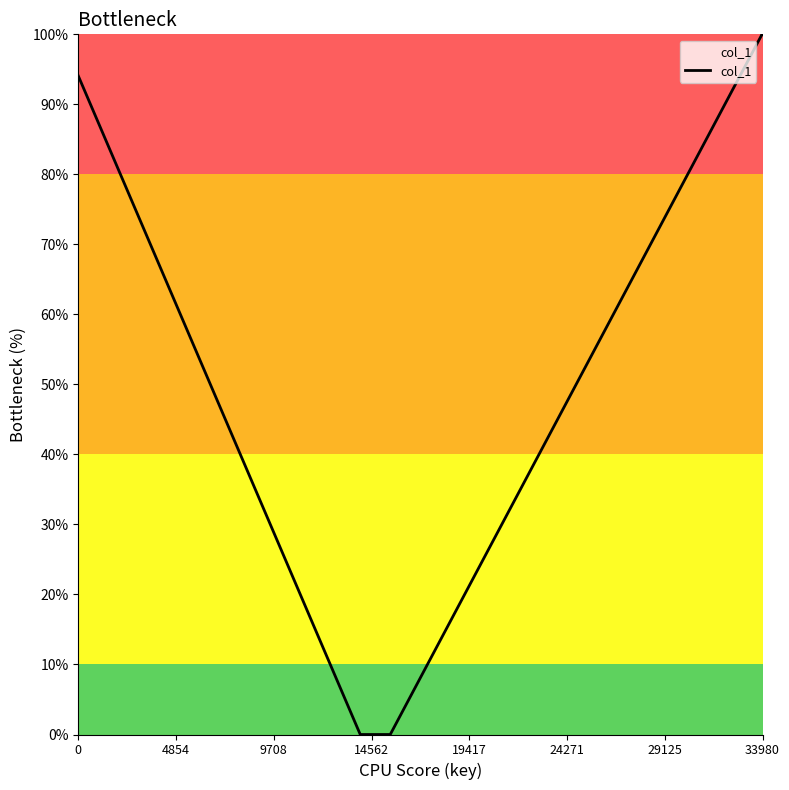

What is the value of the 5th point from the left?

1.0